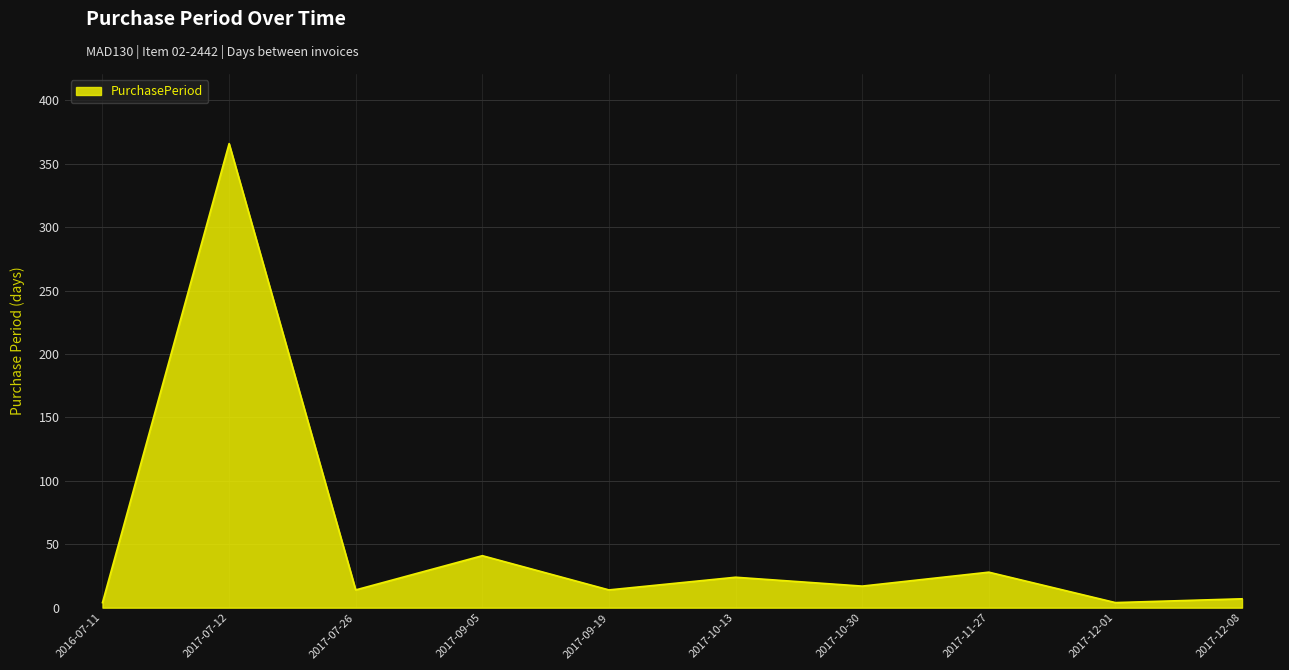

What position from the right is 2017-07-26?

8